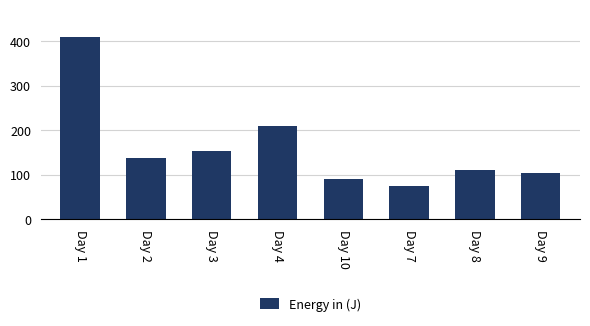

Reading left to right, what are all the values shown in this chart?

Day 1=410	Day 2=137	Day 3=154	Day 4=209	Day 10=90	Day 7=74	Day 8=110	Day 9=105